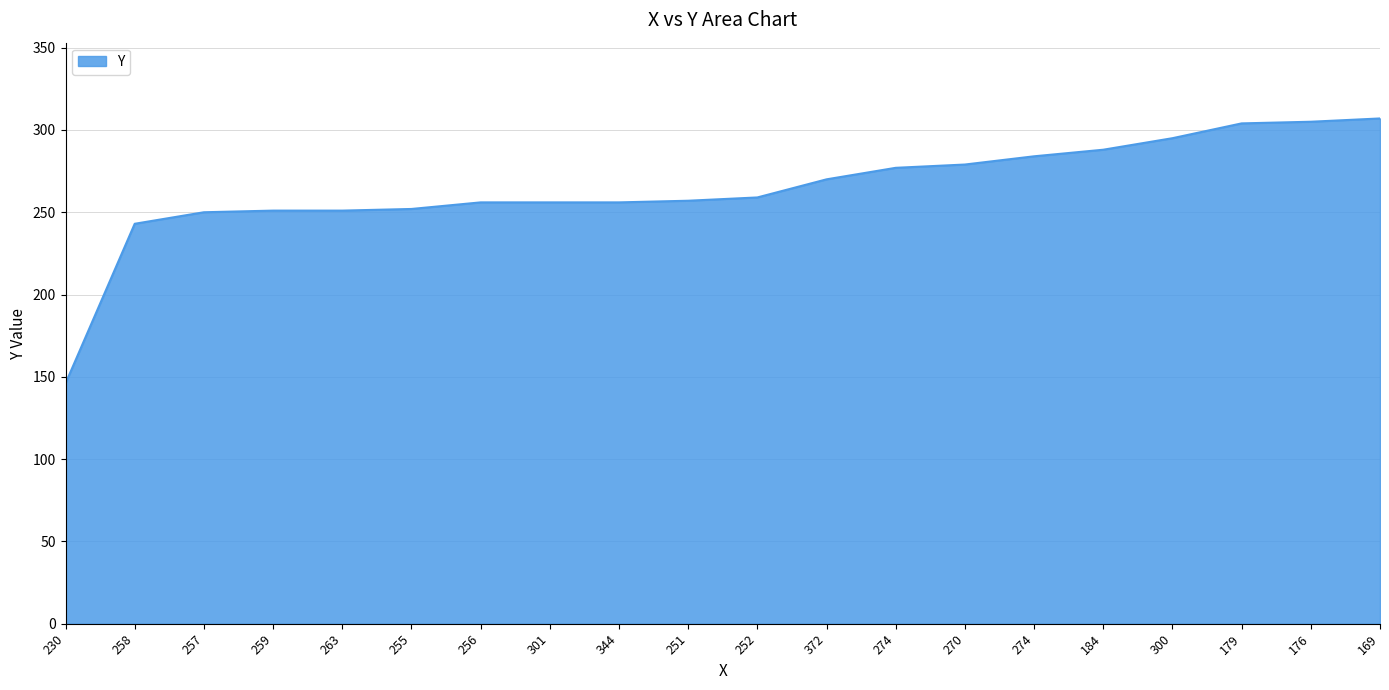

Is this an area chart (filled region under the line)?

Yes